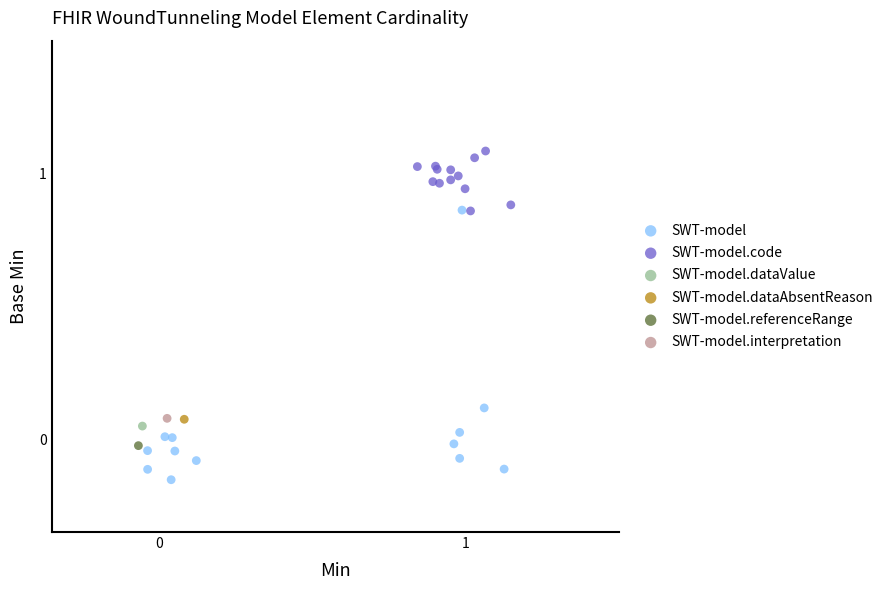

Which series contains the highest Y value?

SWT-model.code